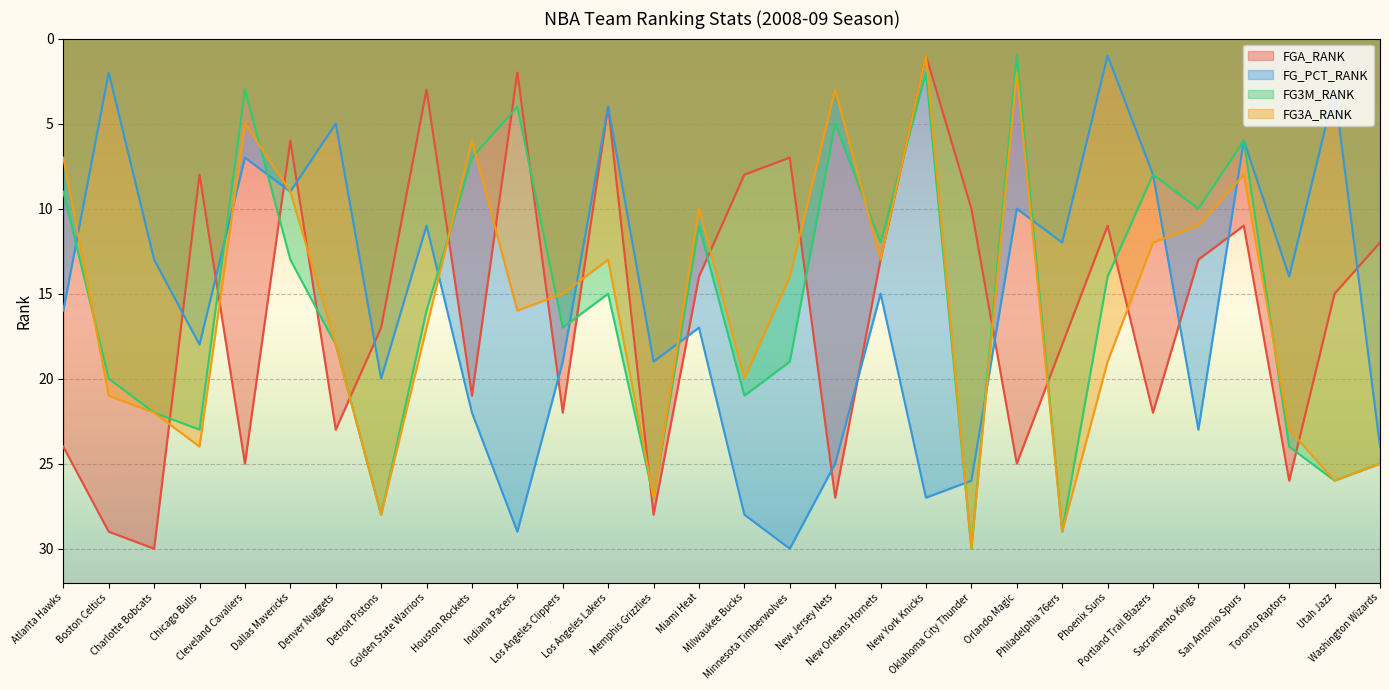

At which category does FGA_RANK reach its first local peak?

Charlotte Bobcats